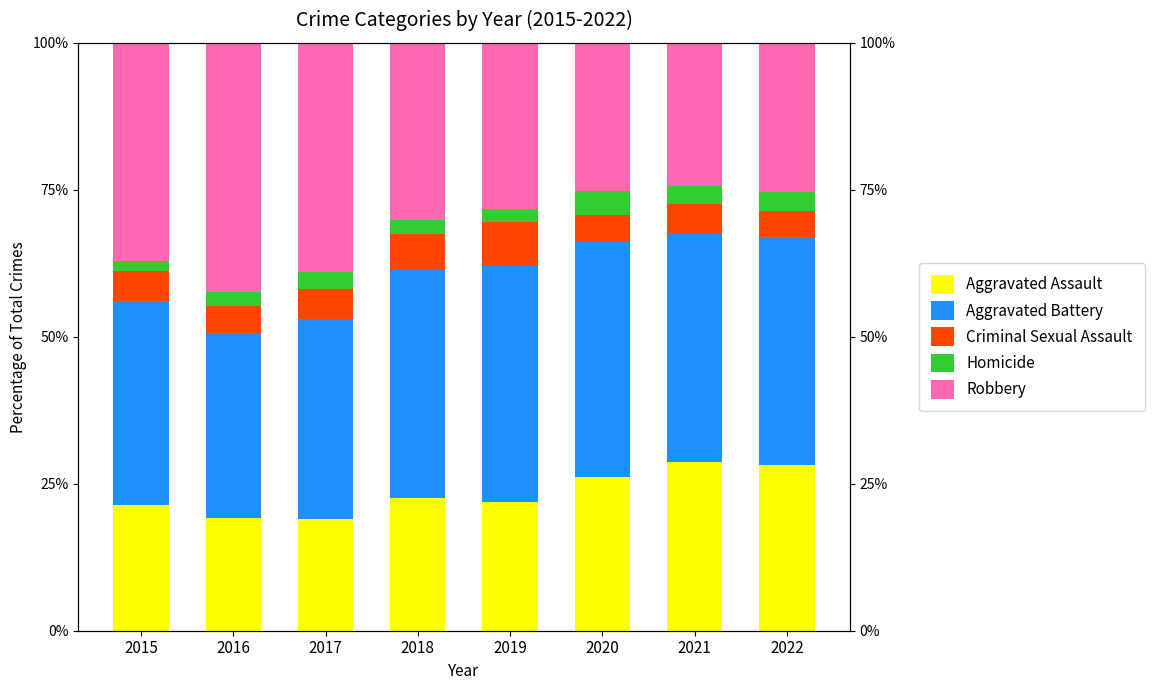

What is the value of the Aggravated Assault bar at the 4th from the left?

22.5